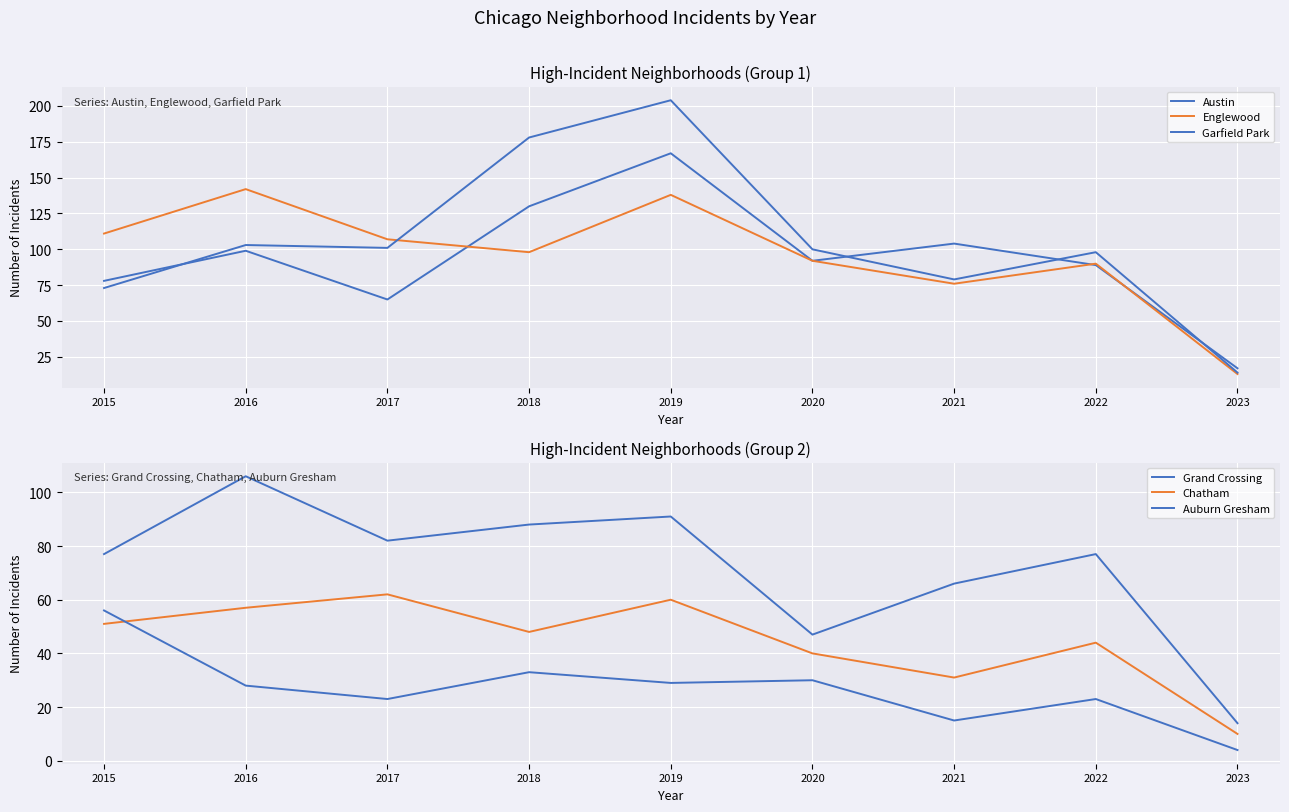

What are all the series names shown in the legend?

Austin, Englewood, Garfield Park, Grand Crossing, Chatham, Auburn Gresham